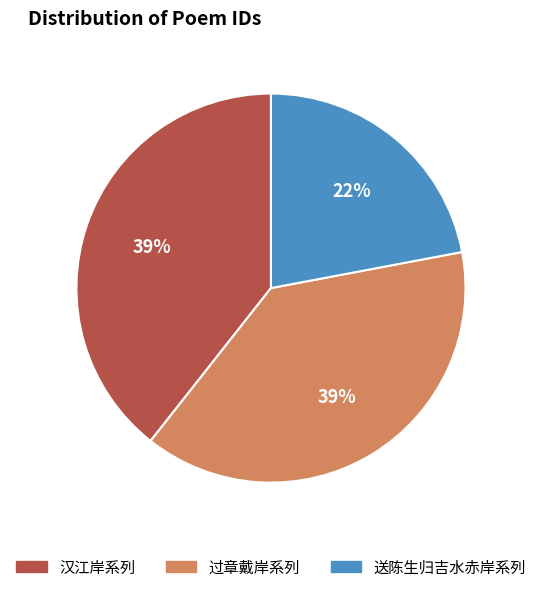

Combined, do 送陈生归吉水赤岸系列 and 汉江岸系列 account for over 50%?

Yes